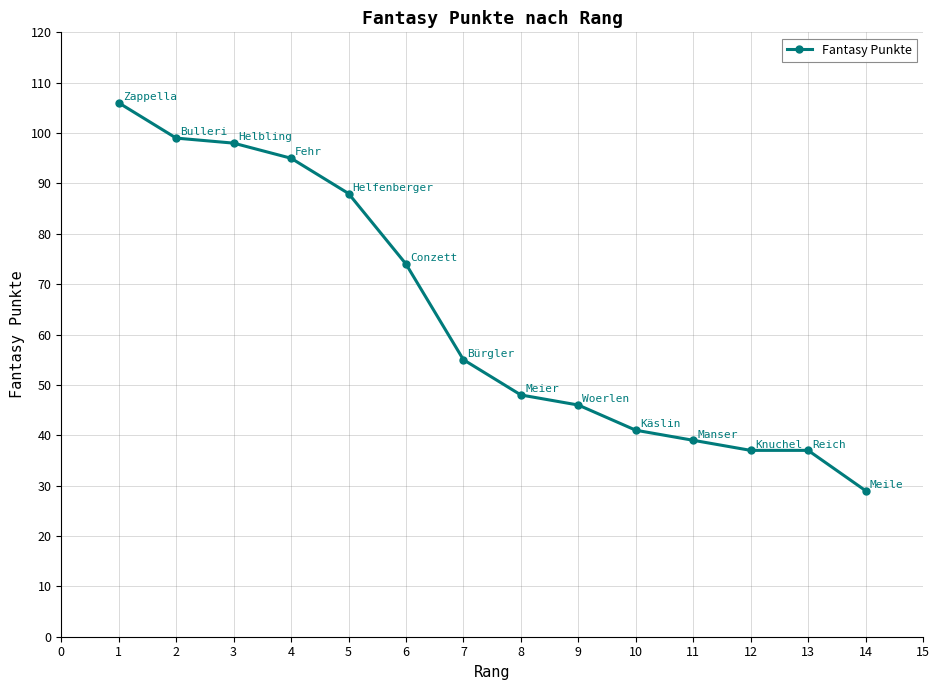

What is the change in value from 8 to 11?

-9